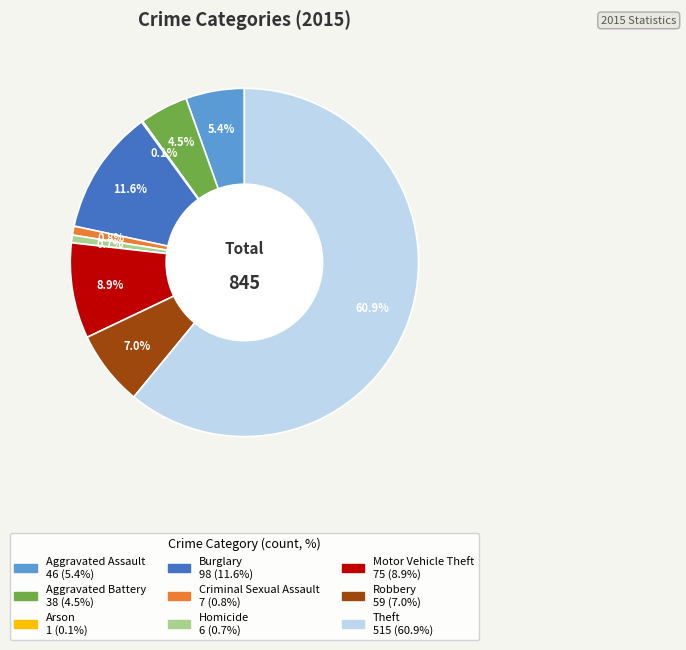

Is the sum of Burglary and Robbery greater than half?

No